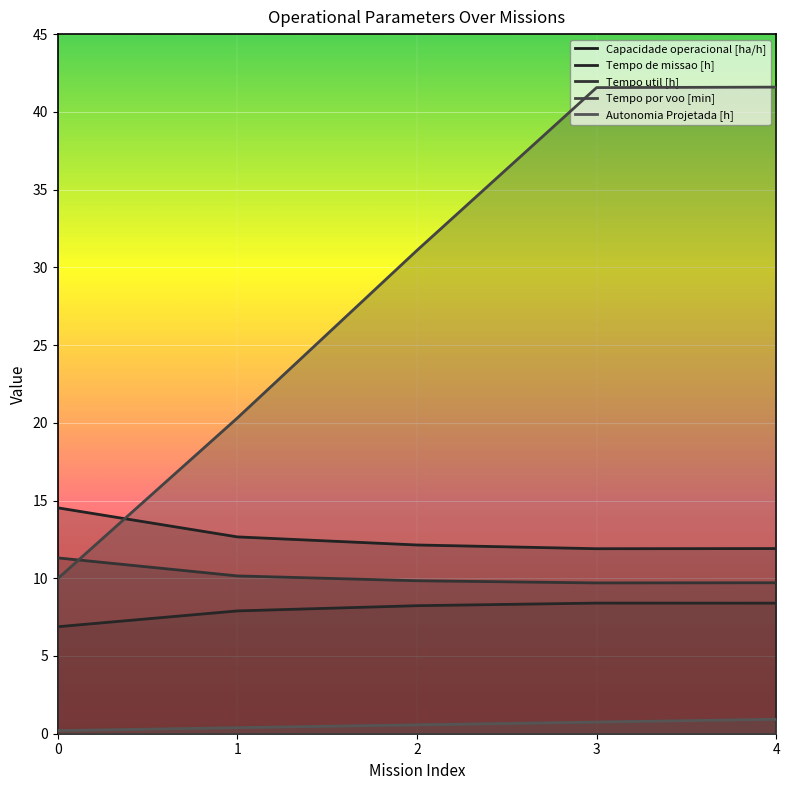

Which series has the largest total across all categories?

Tempo por voo [min]